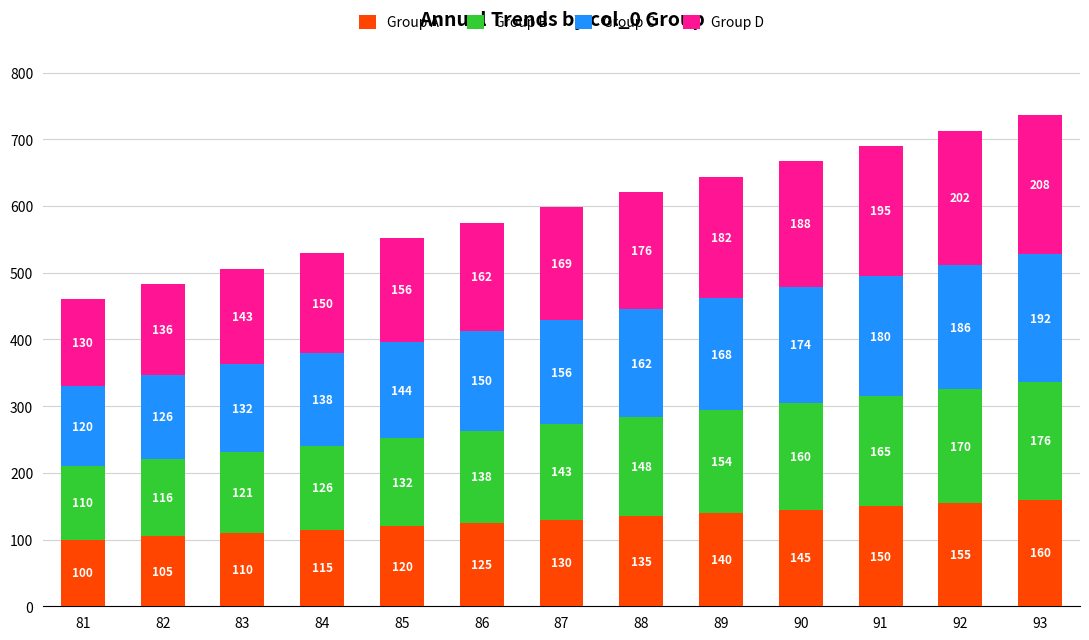

Is it true that Group A equals 140 at 89?

True